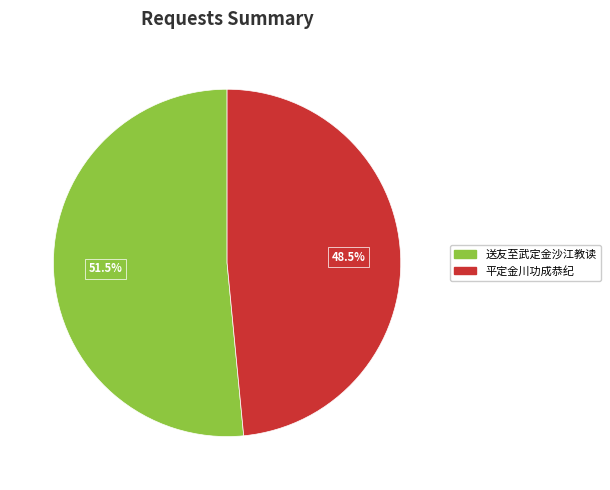

Is there a majority slice in this chart?

Yes